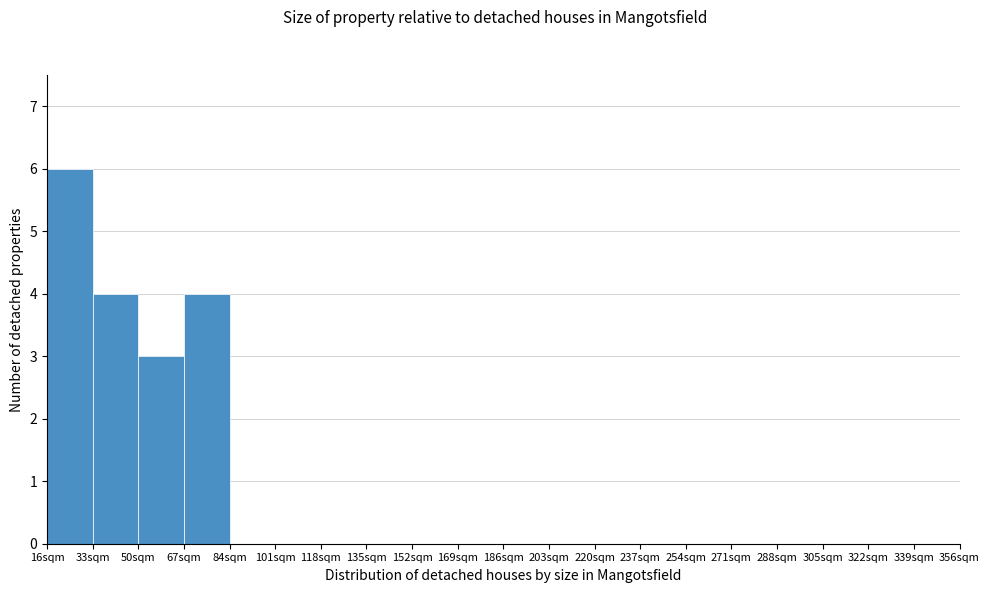

How tall is the bar that spans 33 to 50 on the x-axis? Neither the bar edges nor the heights are printed on the chart, so give them approximately, as read against the axes.

4